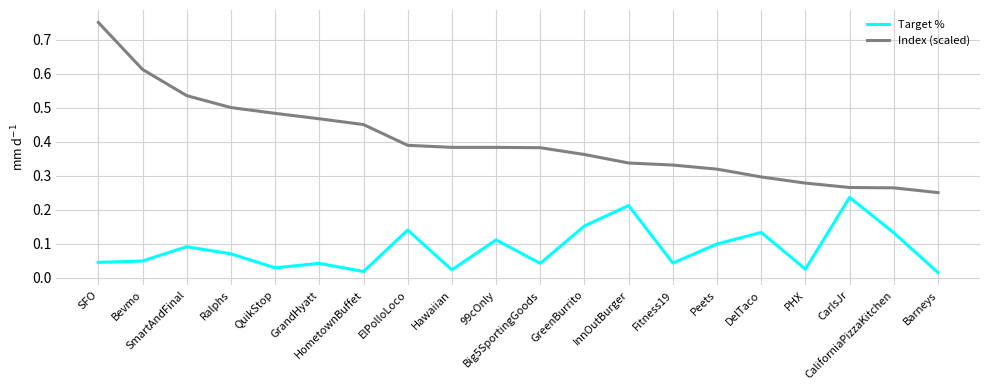

List the series in order of their overall mean, highest first.

Index (scaled), Target %